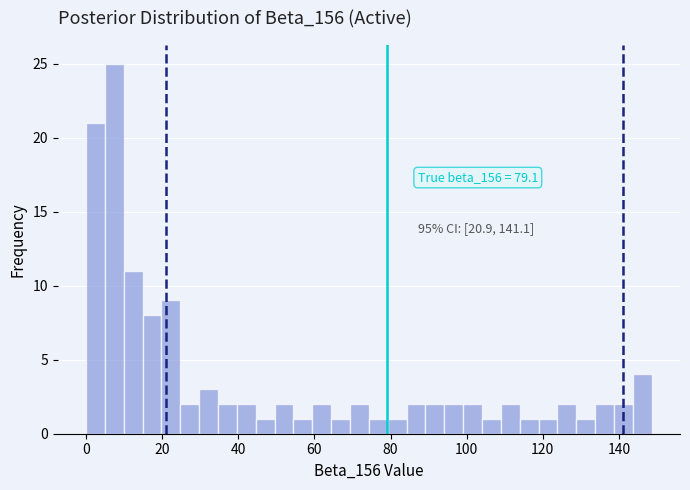

Around what value on the x-axis is the tallest bar? Give the approximate position of its centre, as read against the axis.

8